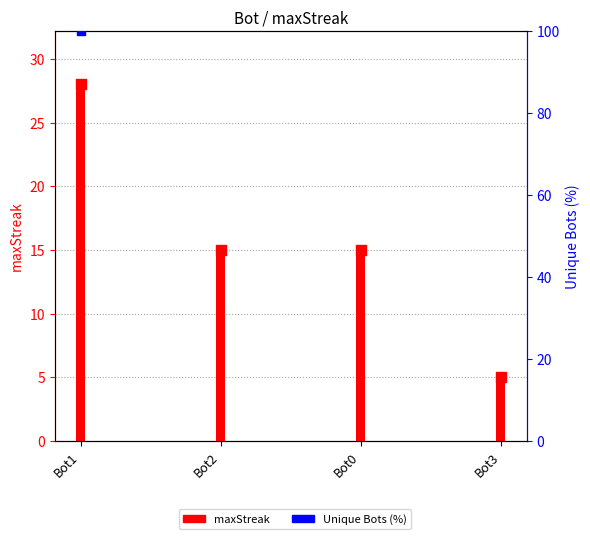

Which series reaches the minimum Y coordinate?

maxStreak